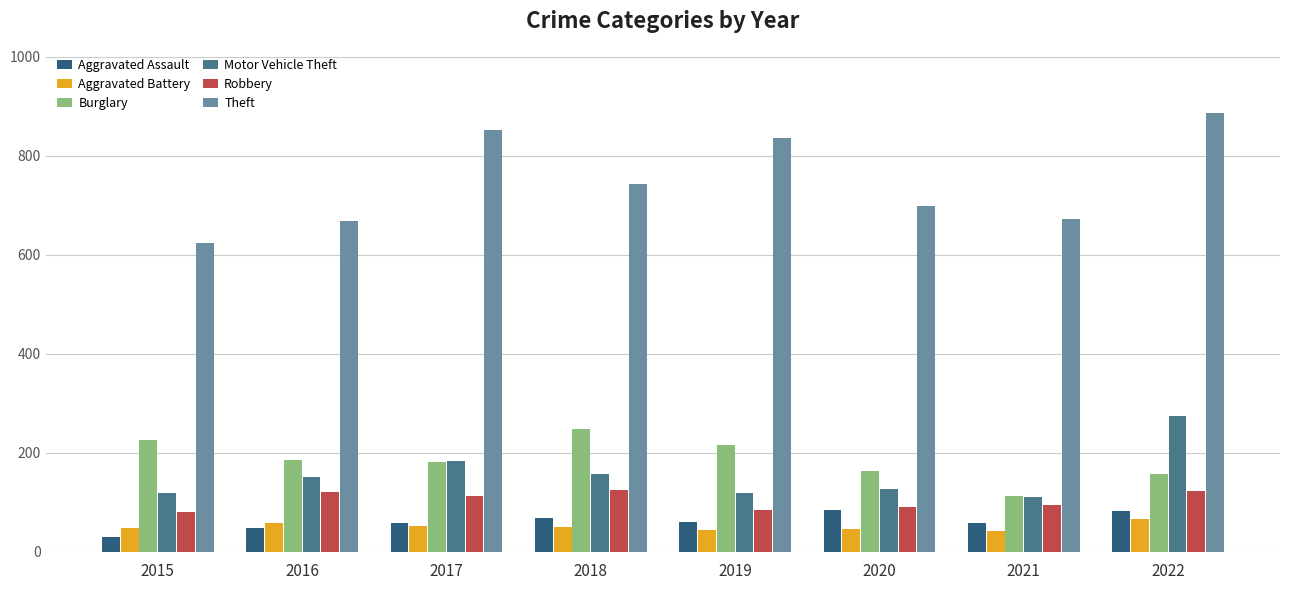

What is the approximate value of Theft at 2020?

699